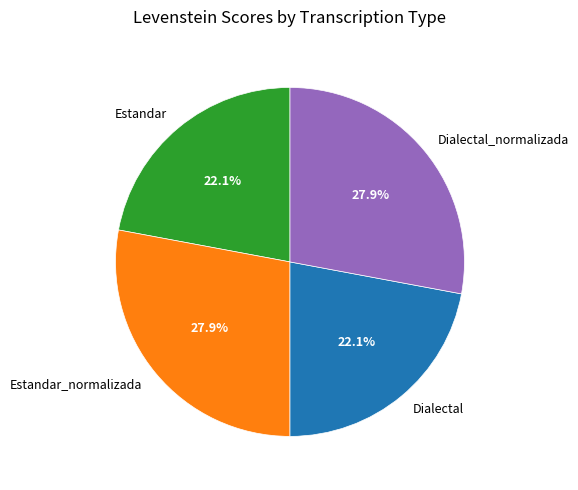

Between Dialectal_normalizada and Dialectal, which is larger?

Dialectal_normalizada